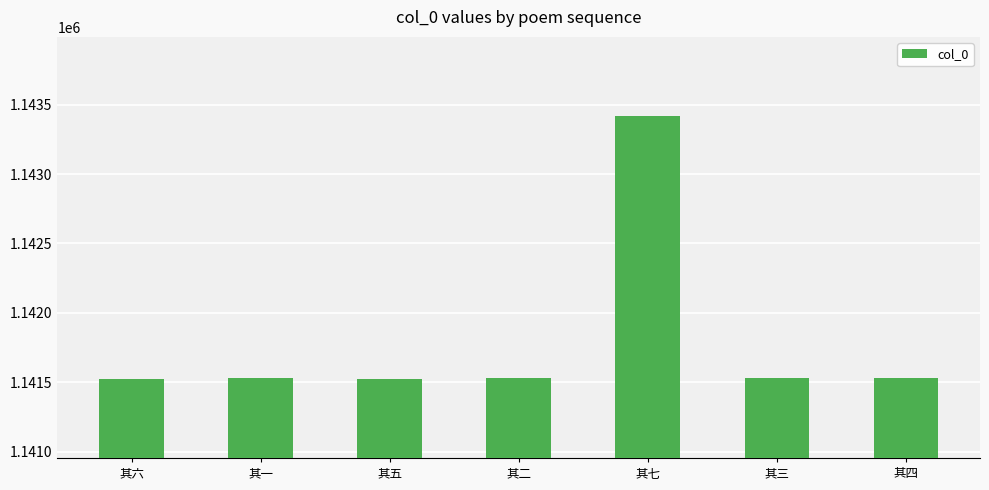

What is the difference between the values at 其五 and 其七?

1891